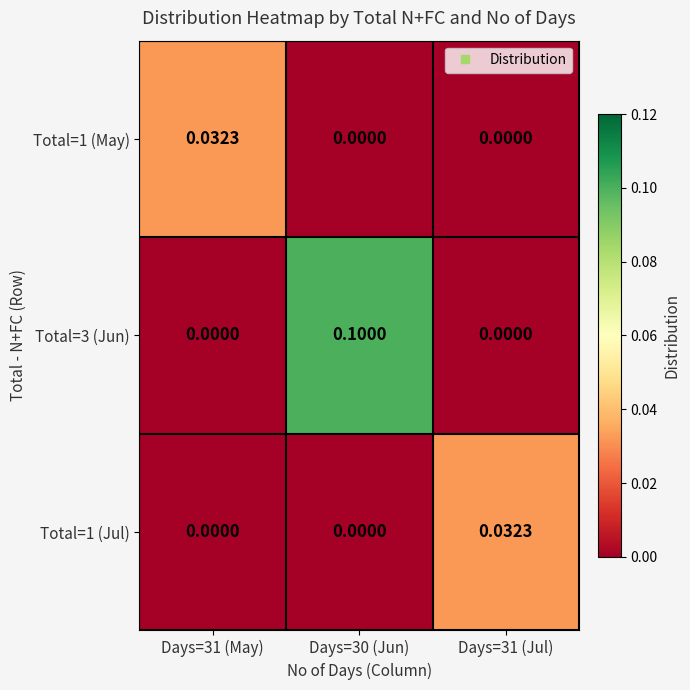

Which label corresponds to the largest value in the chart?

Days=30 (Jun)